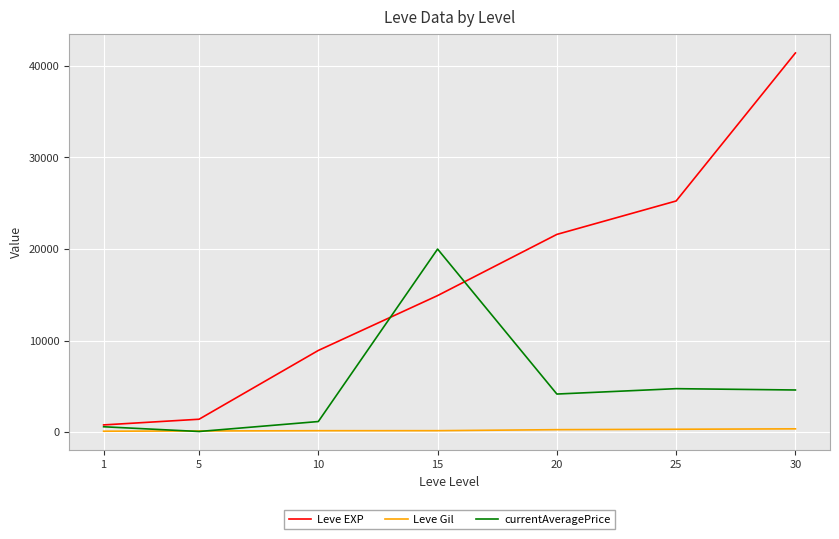

How many lines are shown in the chart?

3